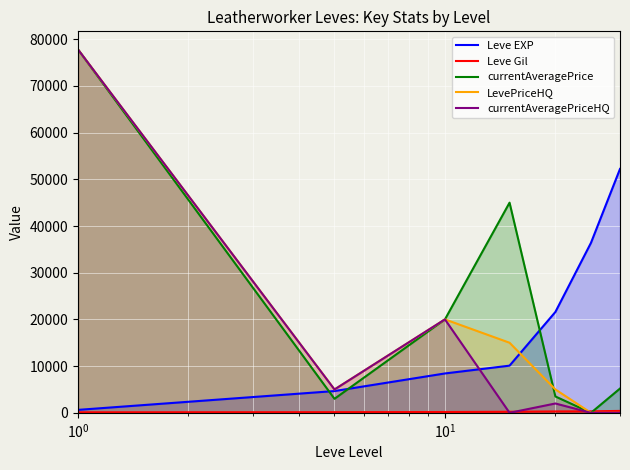

What is the greatest value displayed?

77795.0